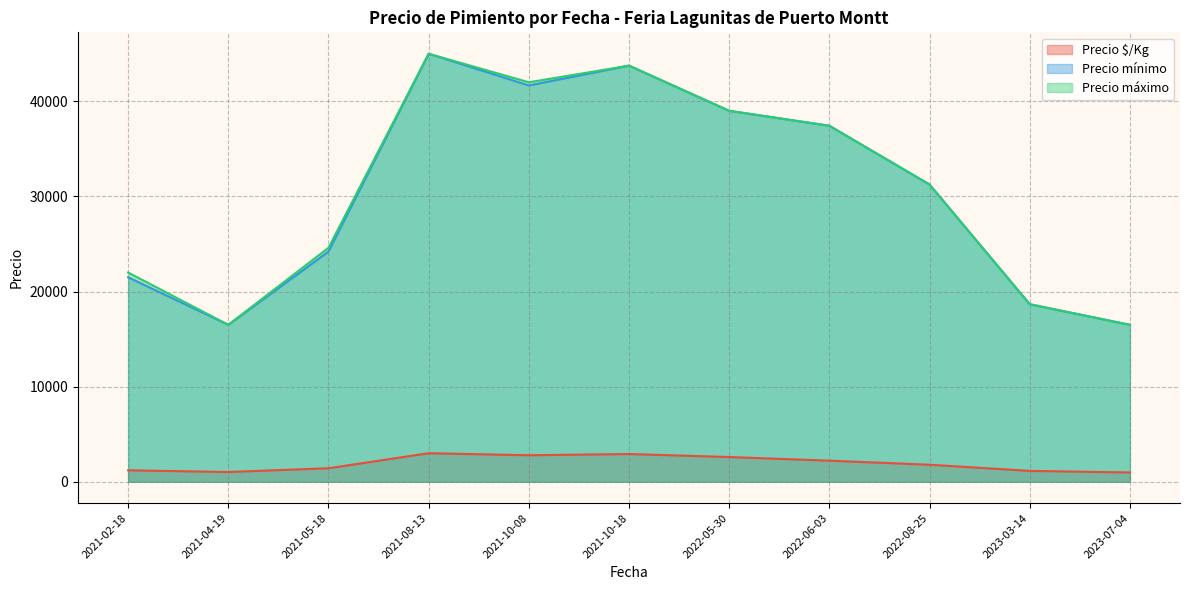

The value of Precio $/Kg at 2021-08-13 is 2933. True or false?

True